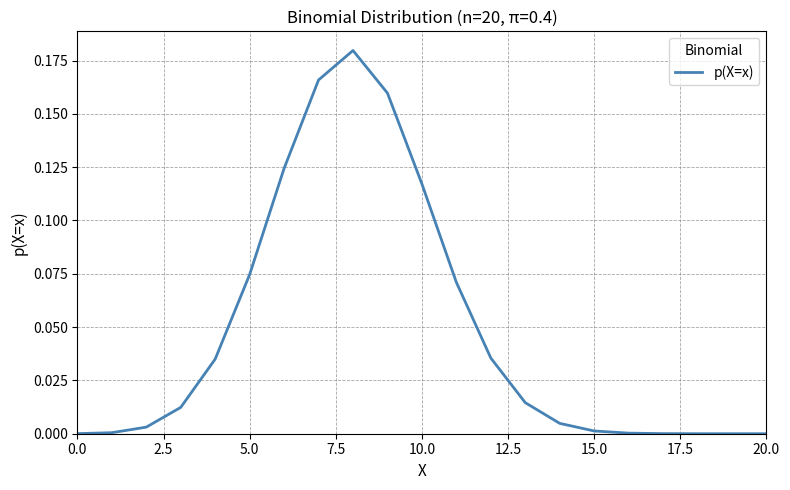

Does the chart display data point markers on the line(s)?

No